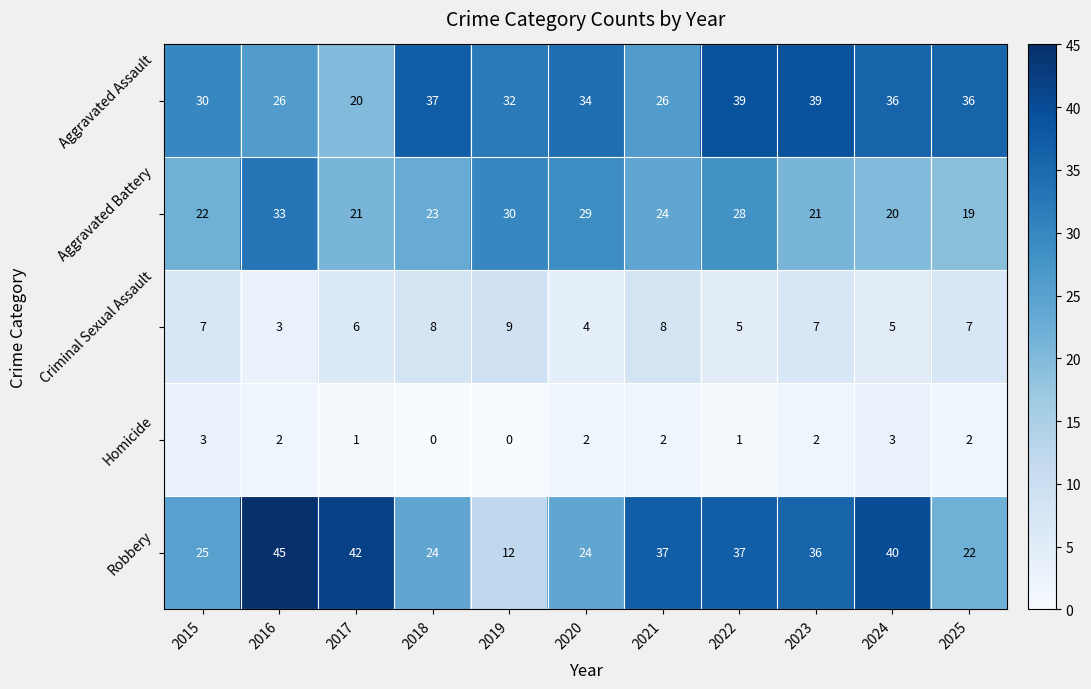

Rank the series by their maximum value, from lowest to highest.

Homicide, Criminal Sexual Assault, Aggravated Battery, Aggravated Assault, Robbery